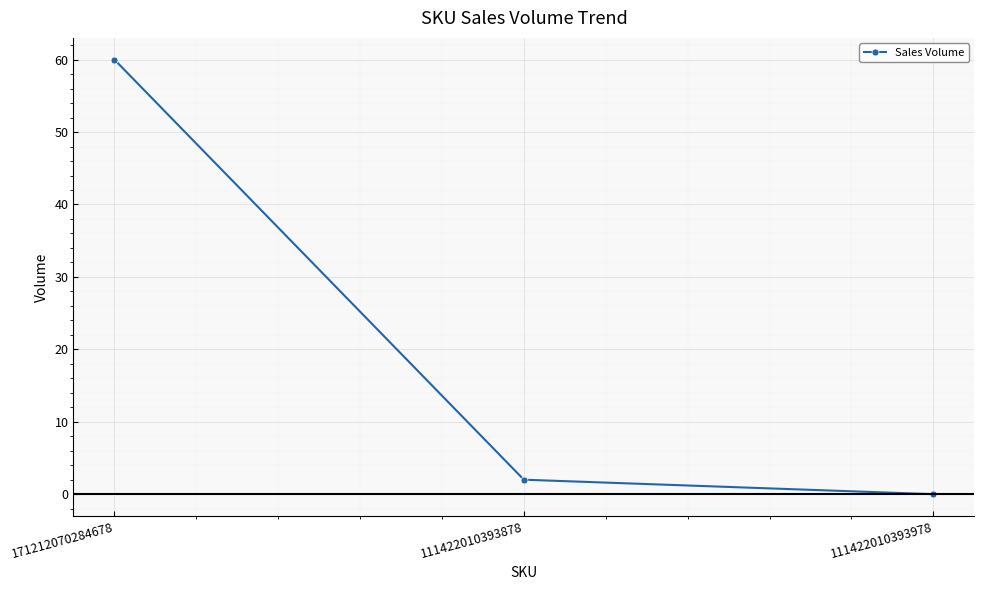

What is the sum of all values?

62